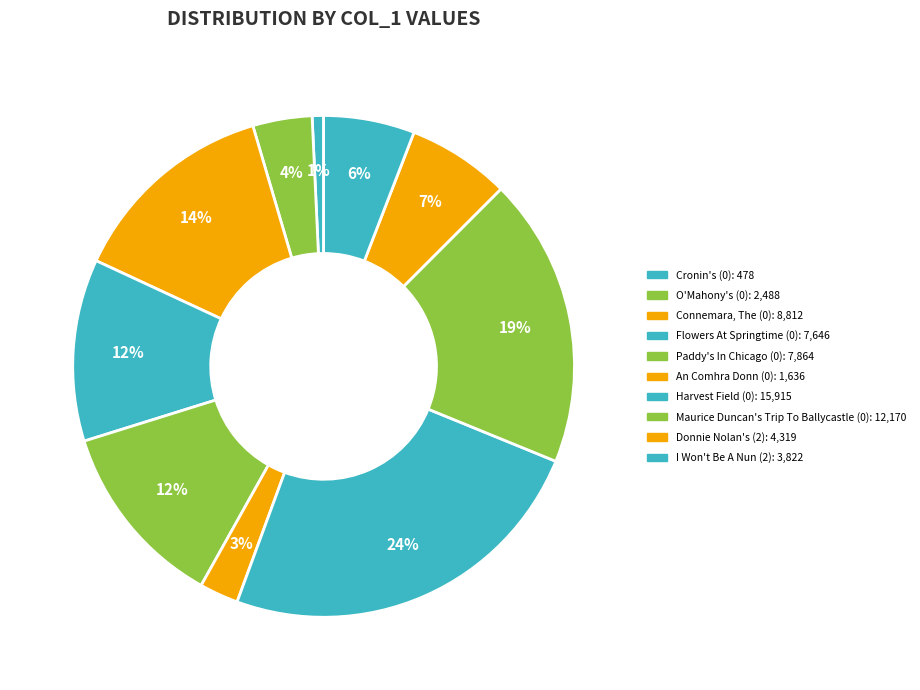

How many slices are in this pie chart?

10